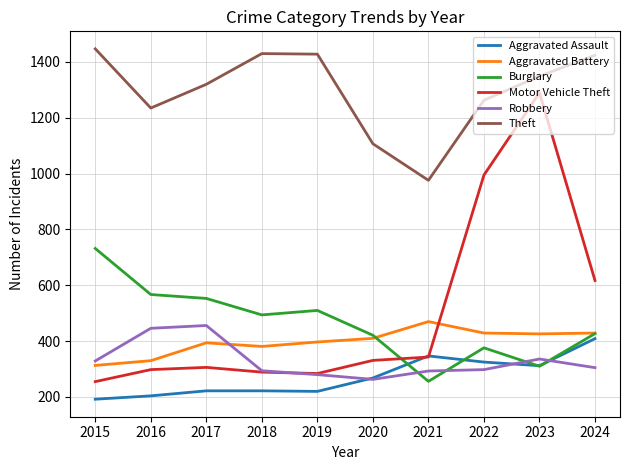

What is the maximum value for Theft?

1447